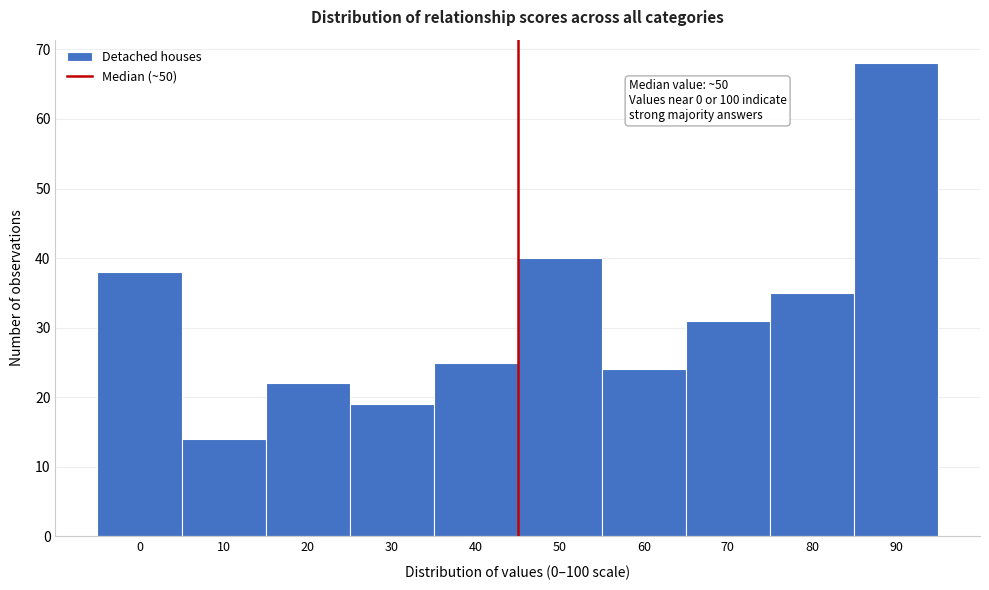

Reading left to right, what are all the values shown in this chart?

0=38	10=14	20=22	30=19	40=25	50=40	60=24	70=31	80=35	90=68